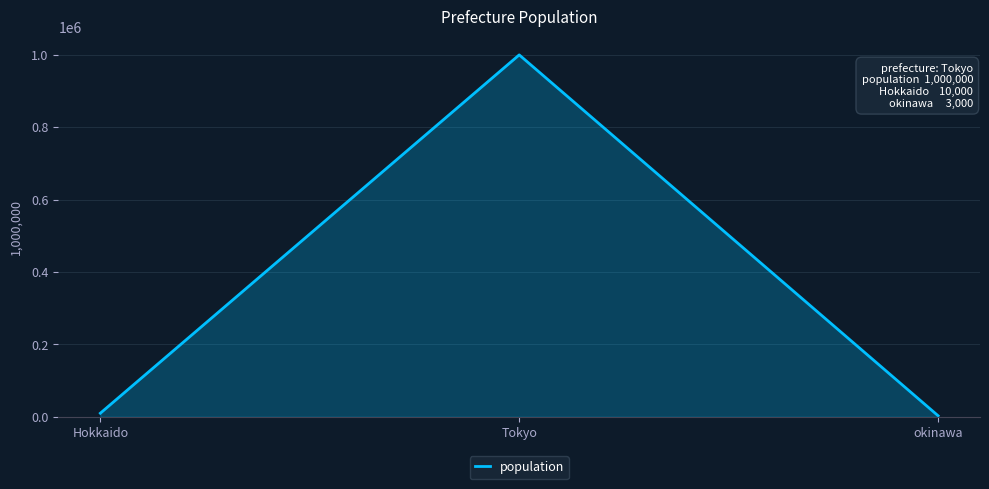

How many lines are shown in the chart?

1